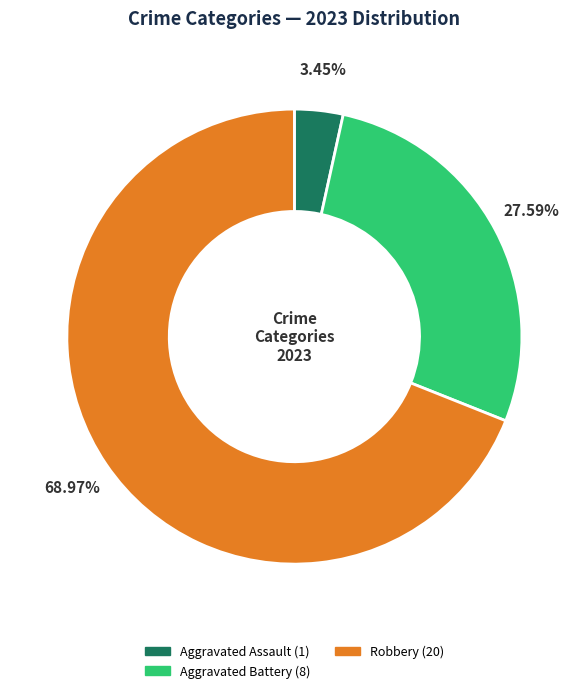

Is there a majority slice in this chart?

Yes